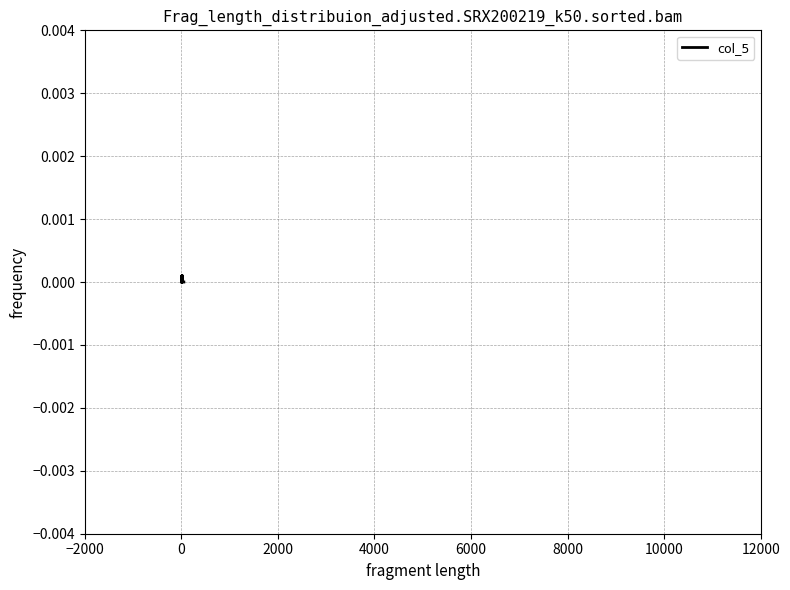

Is this an area chart (filled region under the line)?

No